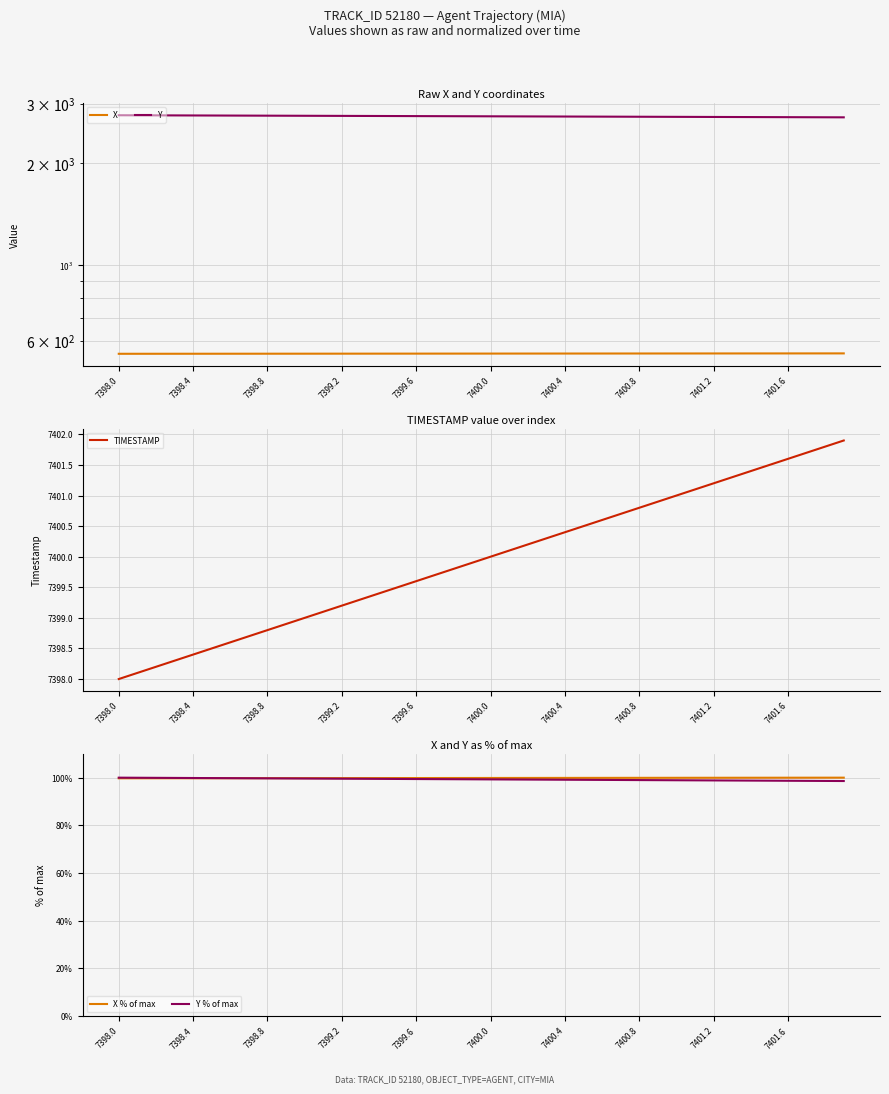

True or false: Y % of max and TIMESTAMP intersect in this chart.

False